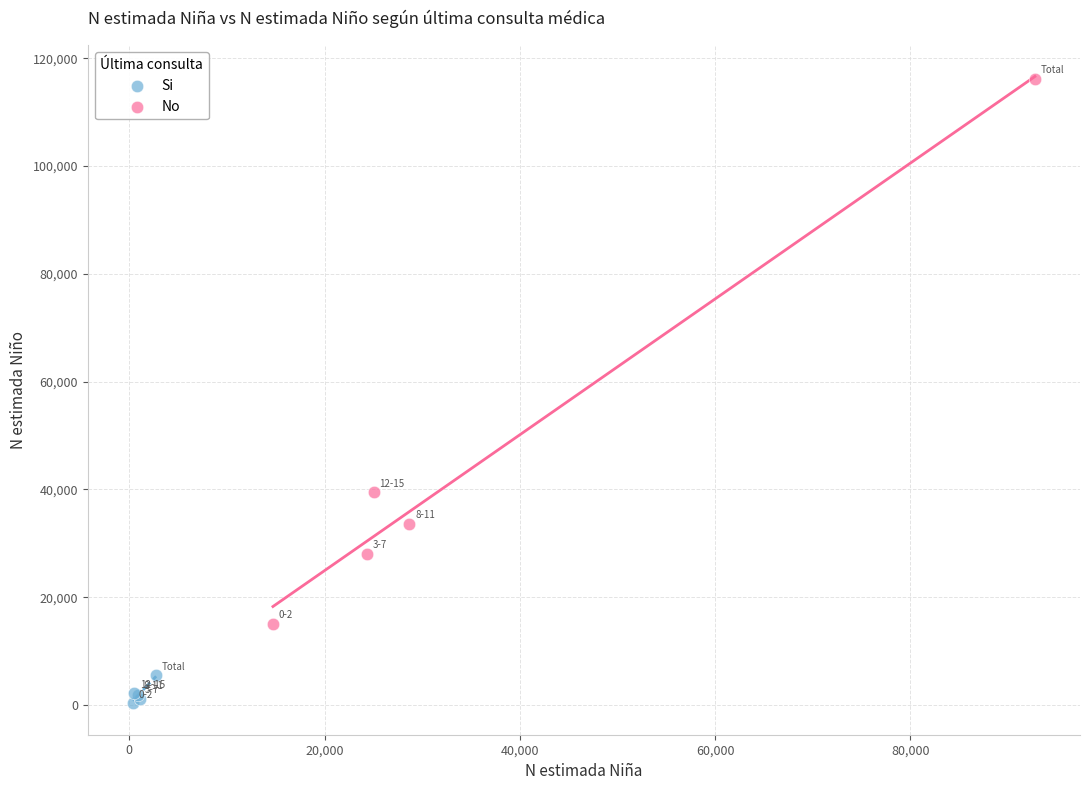

Which series has the largest Y range (max minus min)?

No